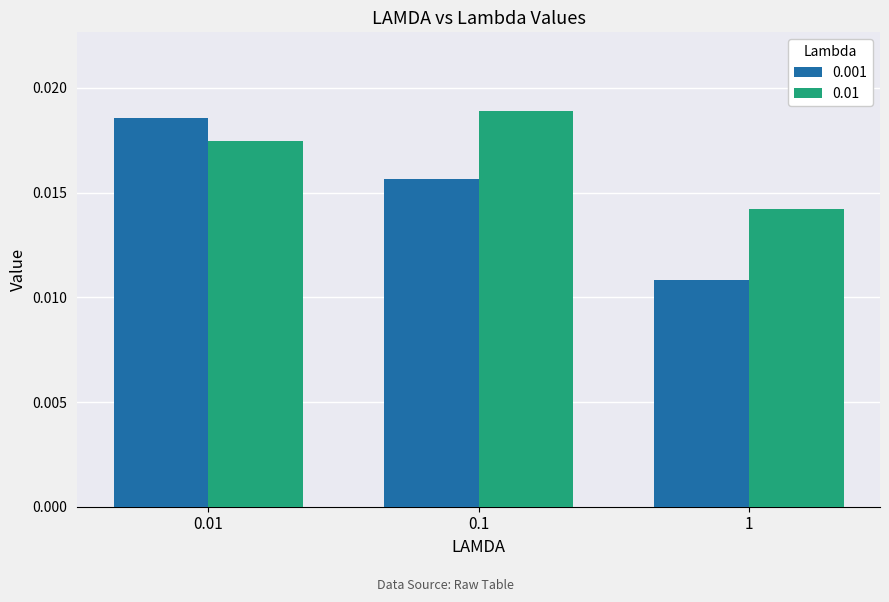

What is the label of the 1st bar from the left?

0.01